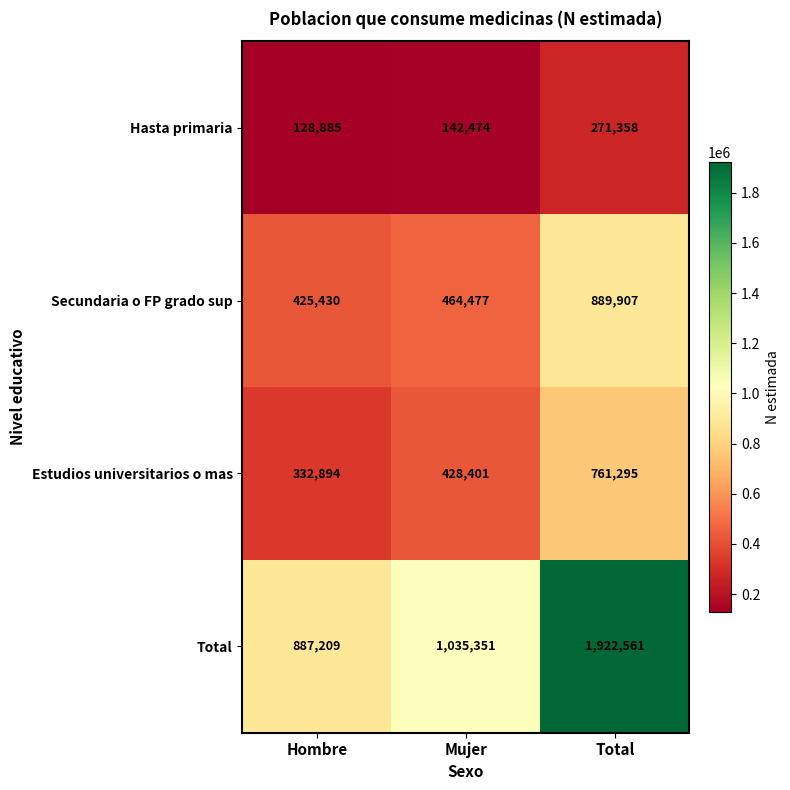

At how many categories does at least one series exceed 261119?

3